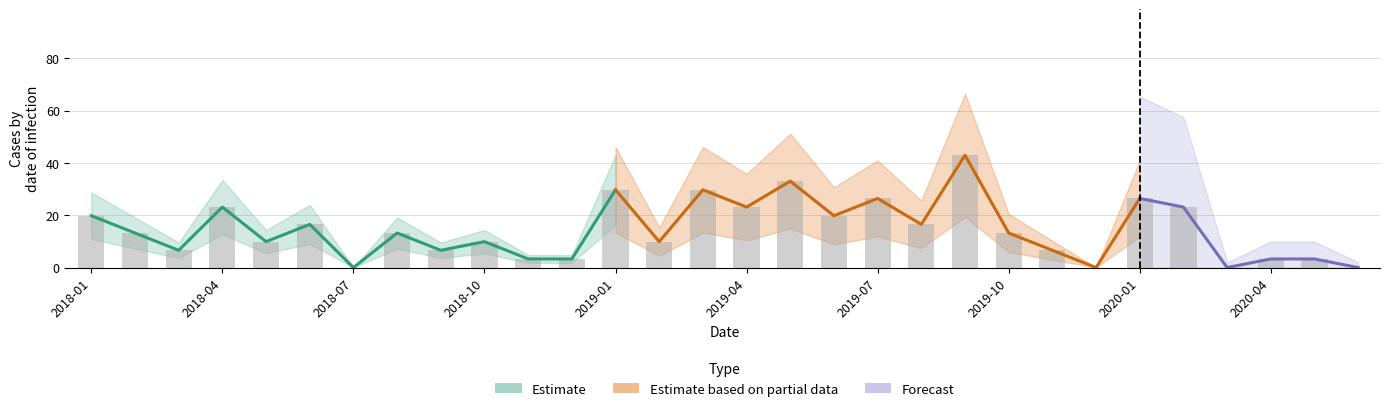

What is the change in value from 2018-02-01 to 2020-01-01?

+13.2